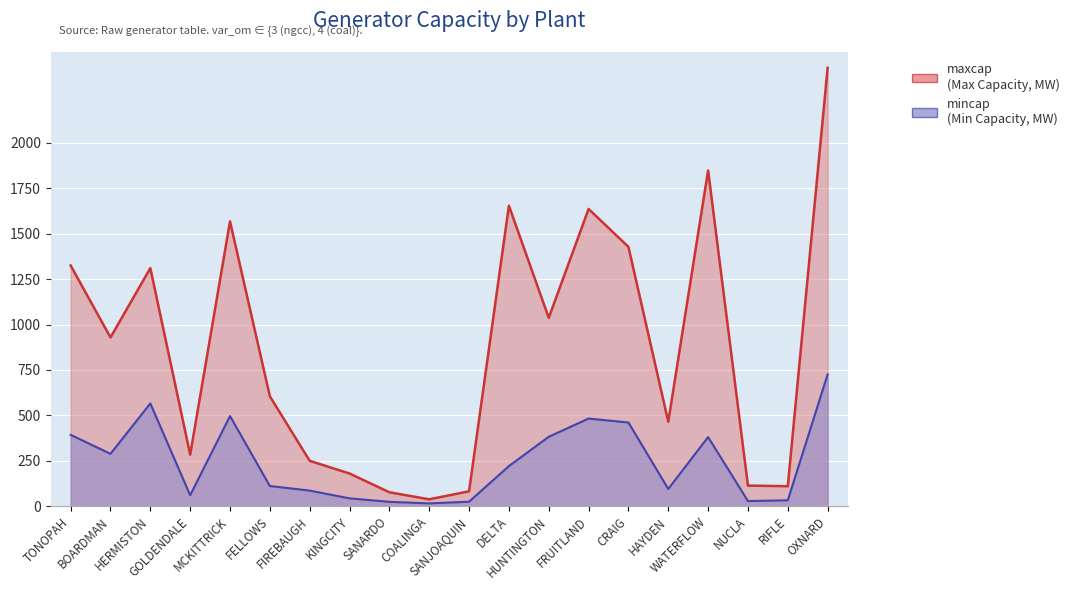

True or false: maxcap and mincap cross at least once.

False